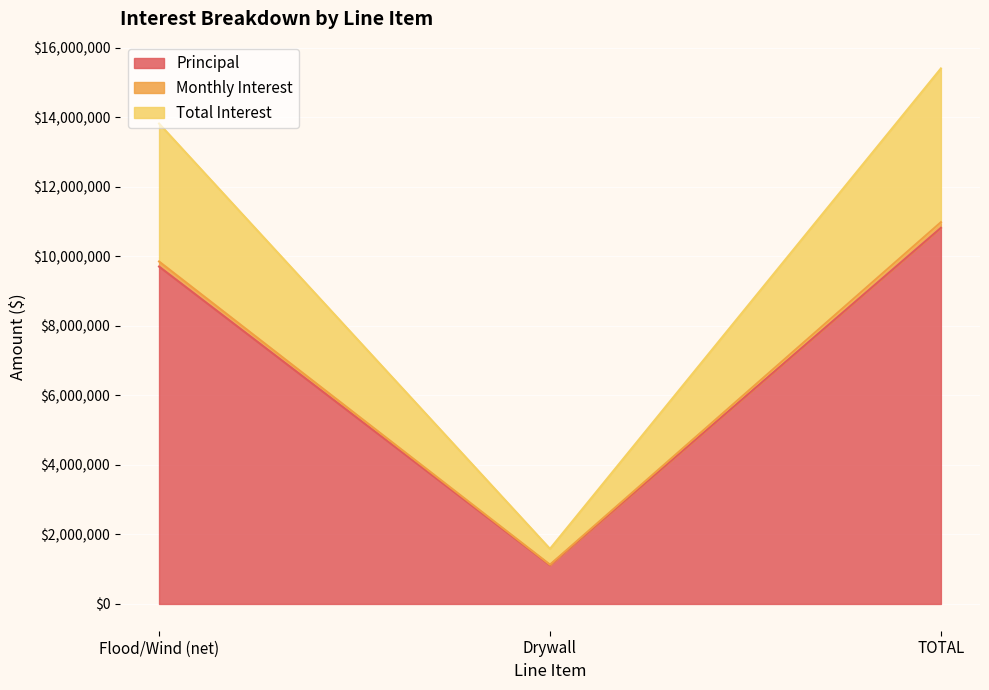

How many lines are shown in the chart?

3